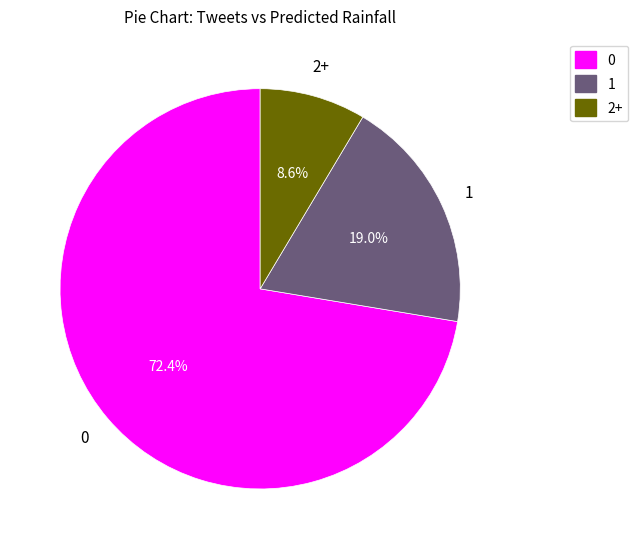

Is there any slice that represents more than half of the pie?

Yes